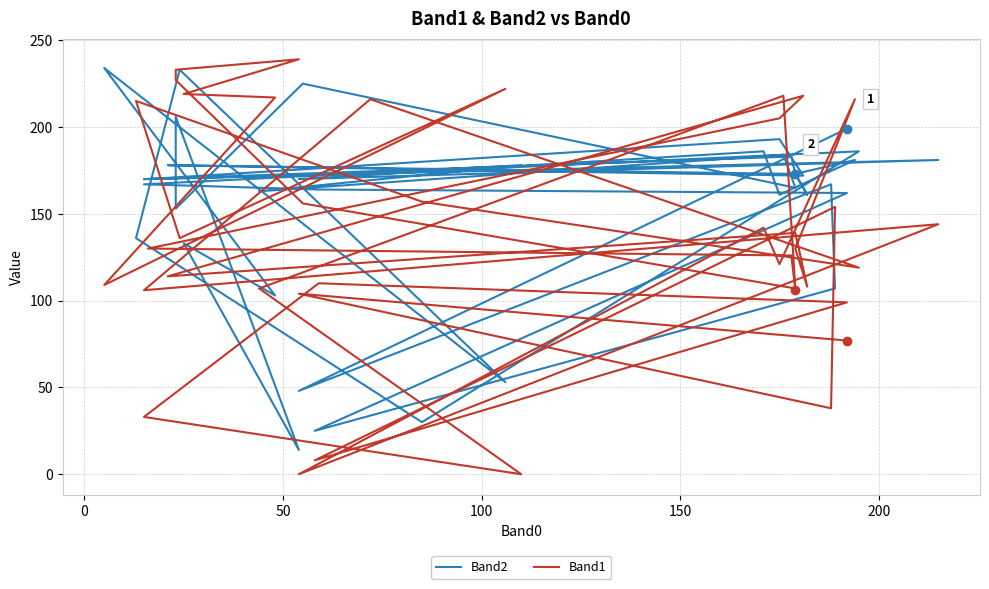

The Band1 series shows 105 at 22. True or false?

False